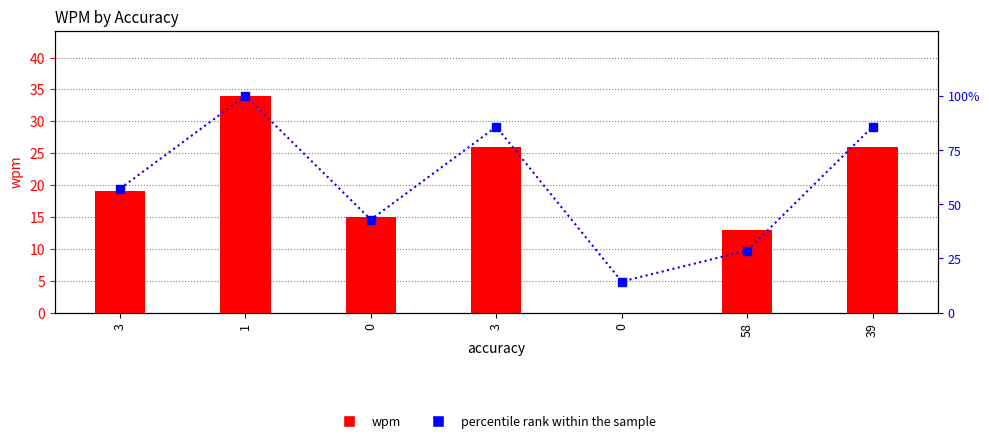

Rank the series by their average value, from highest to lowest.

percentile rank within the sample, wpm